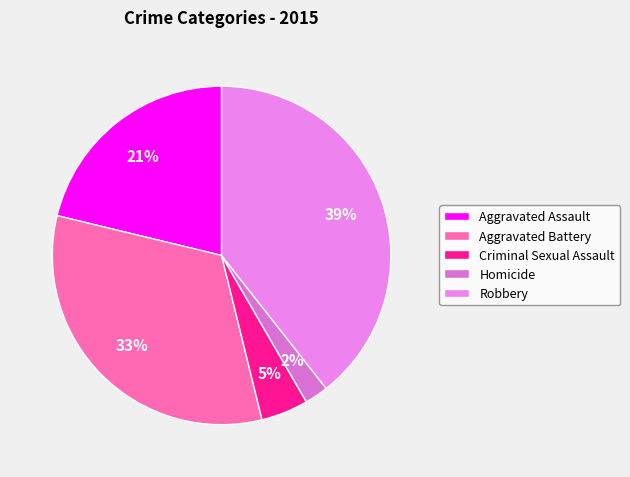

The Criminal Sexual Assault slice represents 5% of the pie. True or false?

True